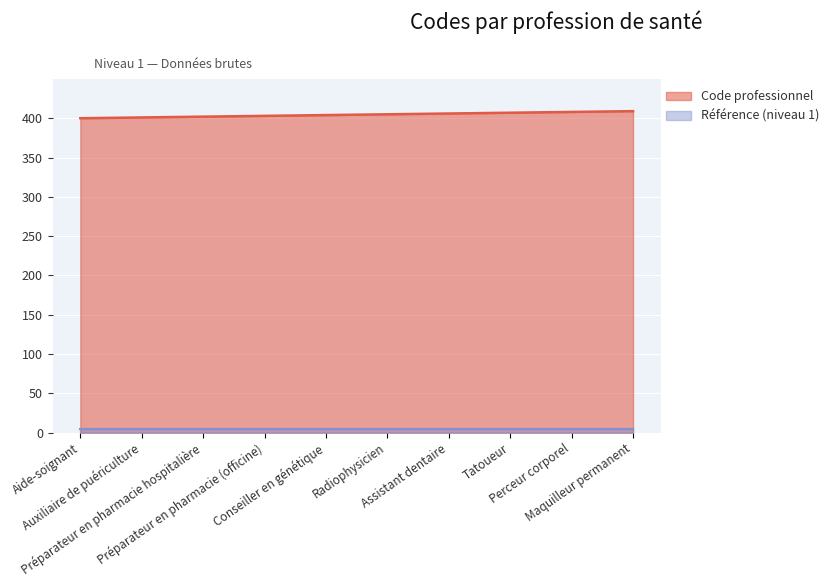

Approximately how many times larger is the value at Conseiller en génétique compared to Tatoueur?

1.0